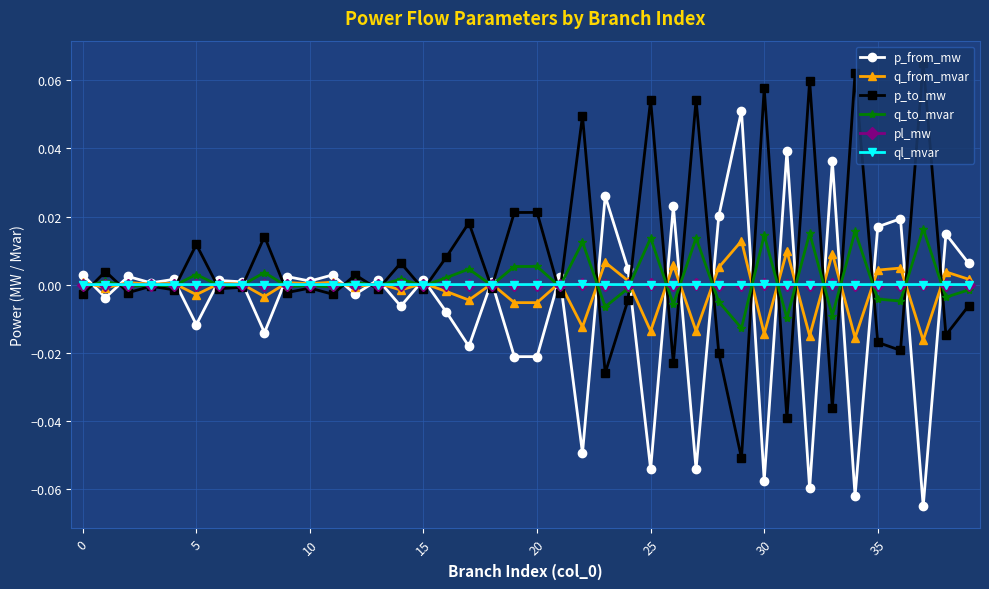

True or false: p_from_mw has more than 1 interior local peaks.

True